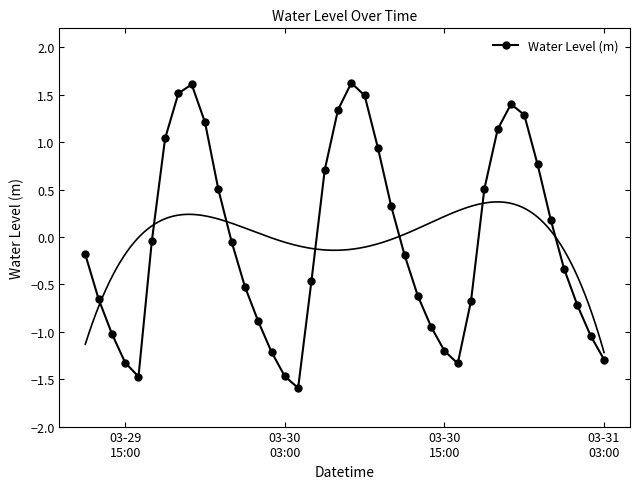

How many negative values are there?

23